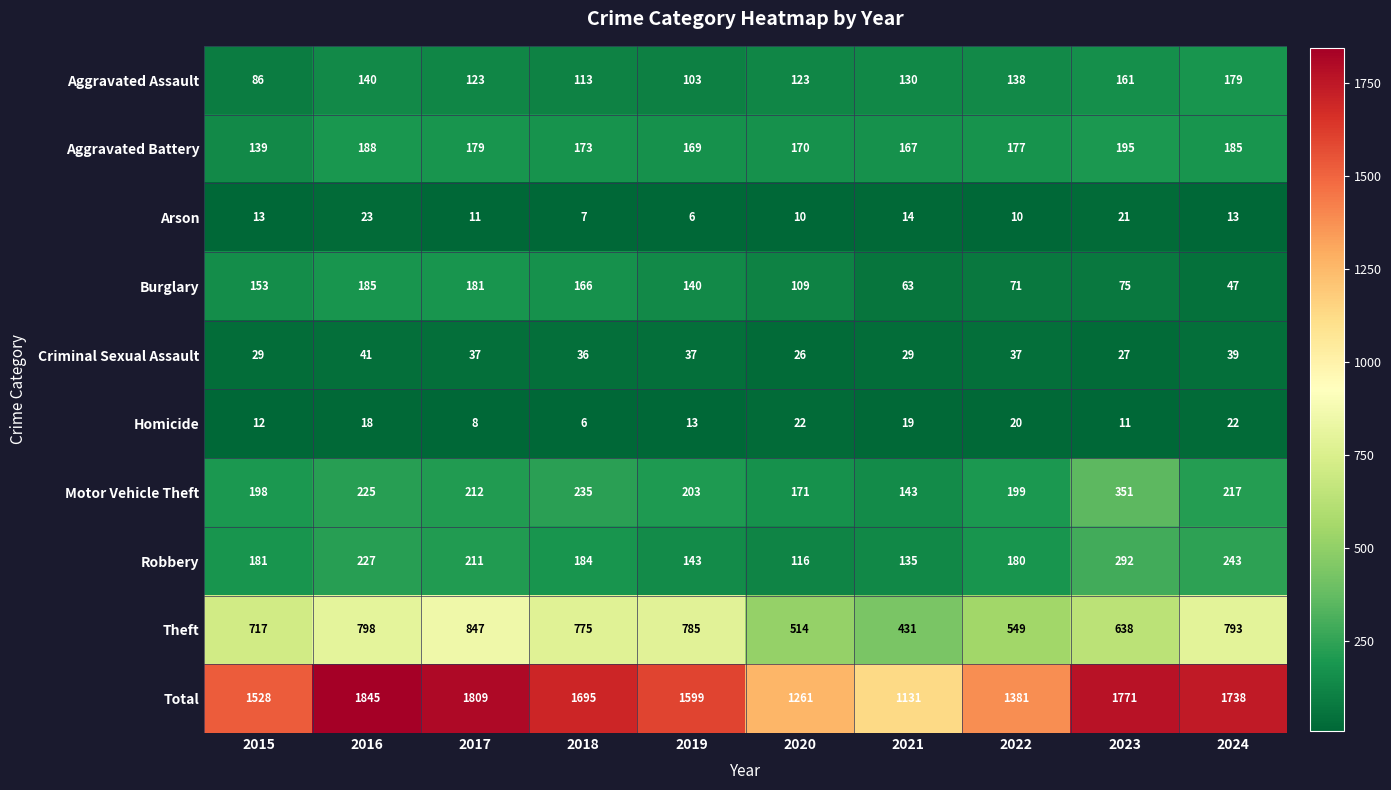

Rank the series at 2016 from lowest to highest value.

Homicide, Arson, Criminal Sexual Assault, Aggravated Assault, Burglary, Aggravated Battery, Motor Vehicle Theft, Robbery, Theft, Total